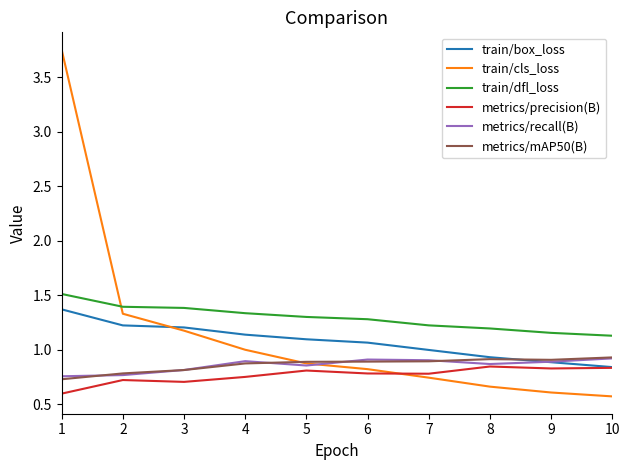

What is the total value across all series at 1?

8.7